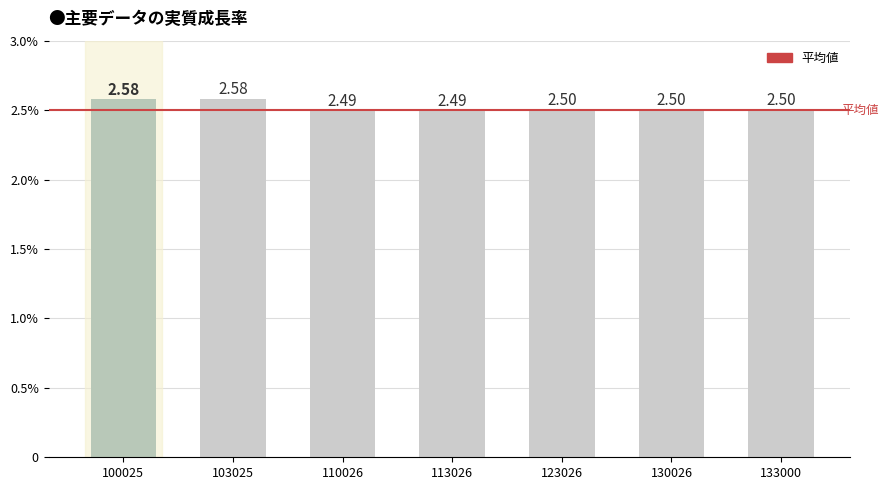

What is the value of the 6th bar from the left?

2.5